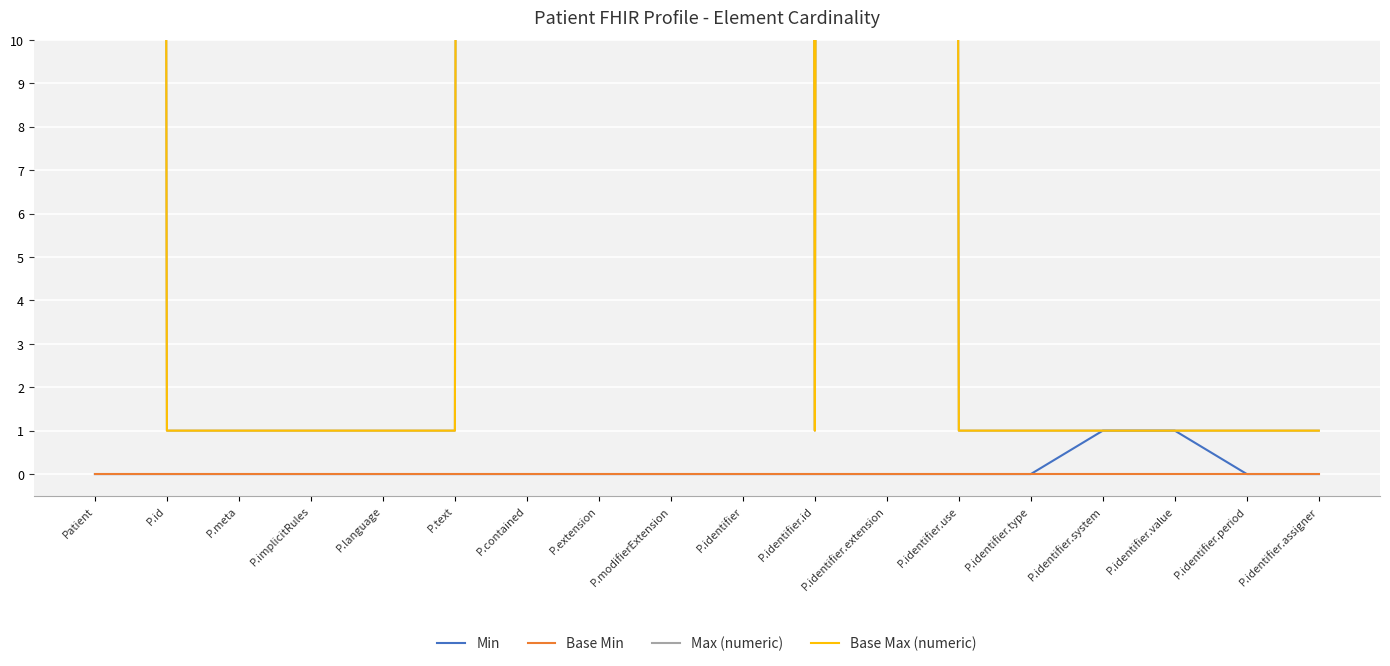

At how many categories does at least one series exceed 308?

6